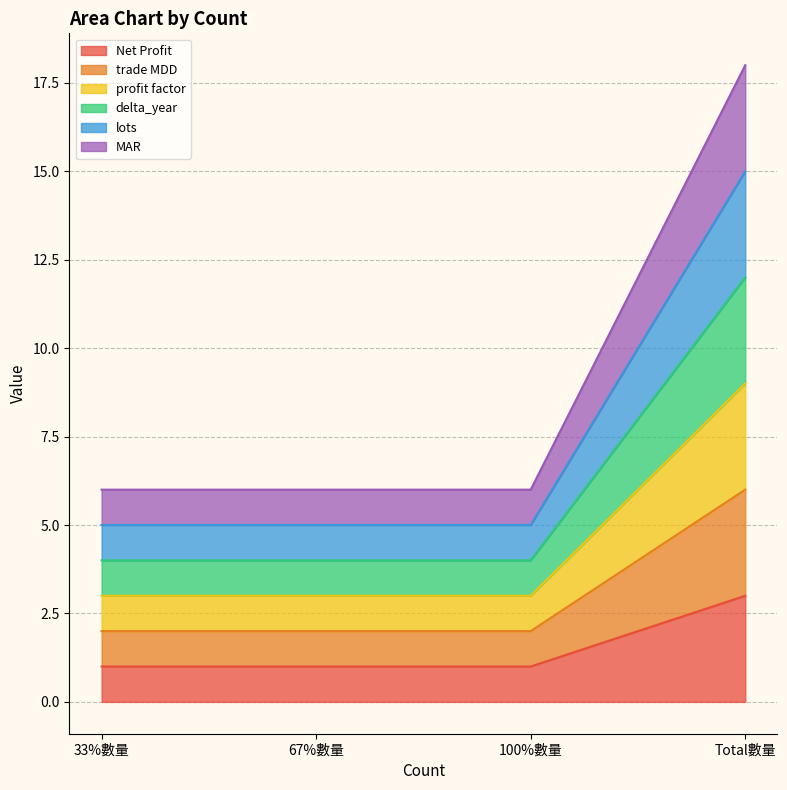

List the labels in order of MAR value, smallest first.

33%數量, 67%數量, 100%數量, Total數量